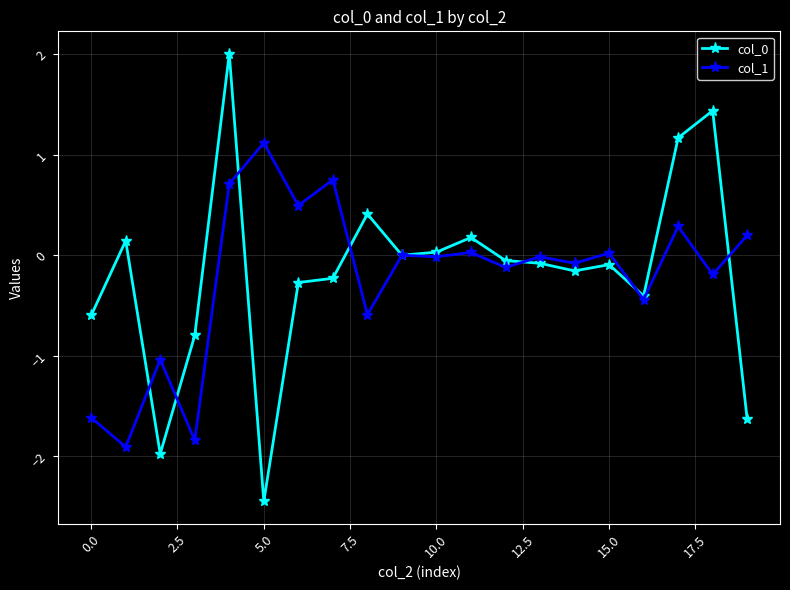

What is the lowest value of the col_1 series?

-1.9